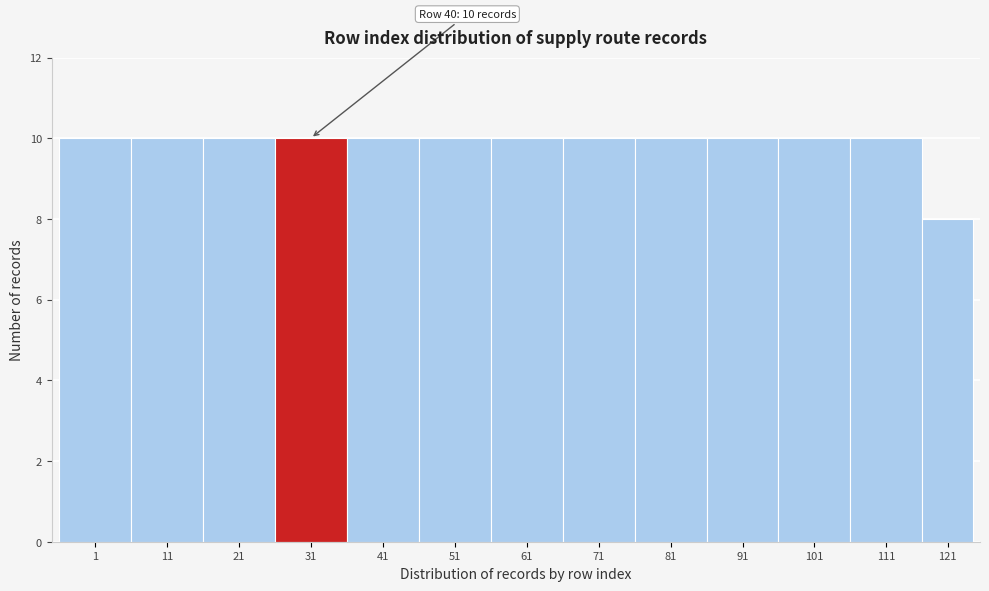

Reading right to left, list all the values displayed in this chart.

121=8	111=10	101=10	91=10	81=10	71=10	61=10	51=10	41=10	31=10	21=10	11=10	1=10